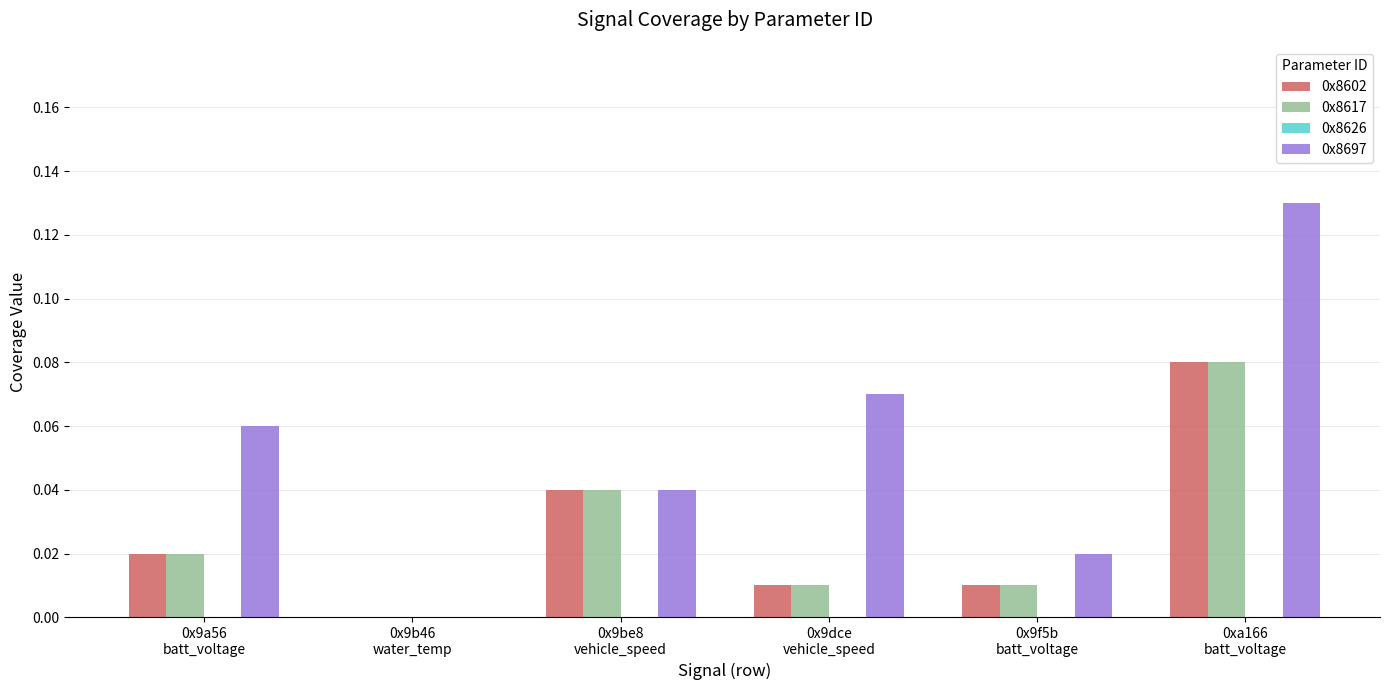

At which category does the chart reach its peak across all series?

0xa166
batt_voltage